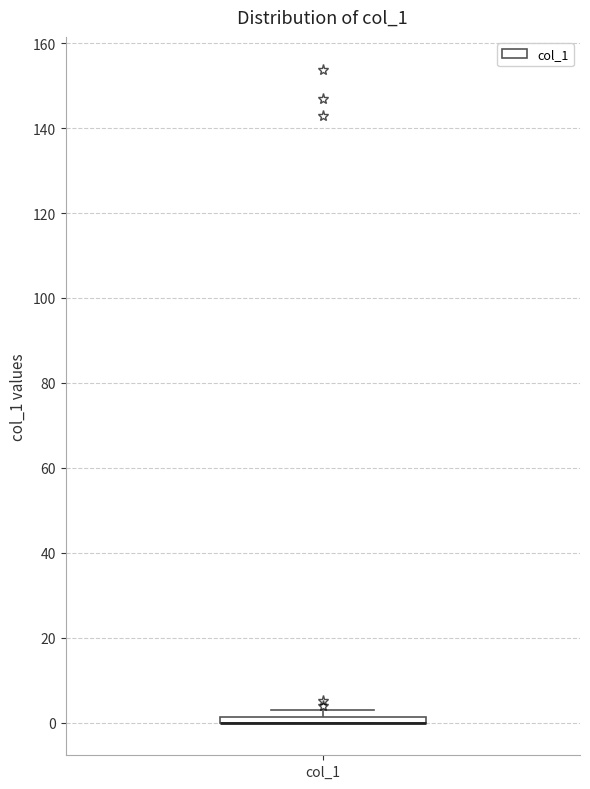

Where is the lower edge of the box for col_1 on the y-axis? The values are not printed on the chart, so give them approximately, as read against the axis.

0